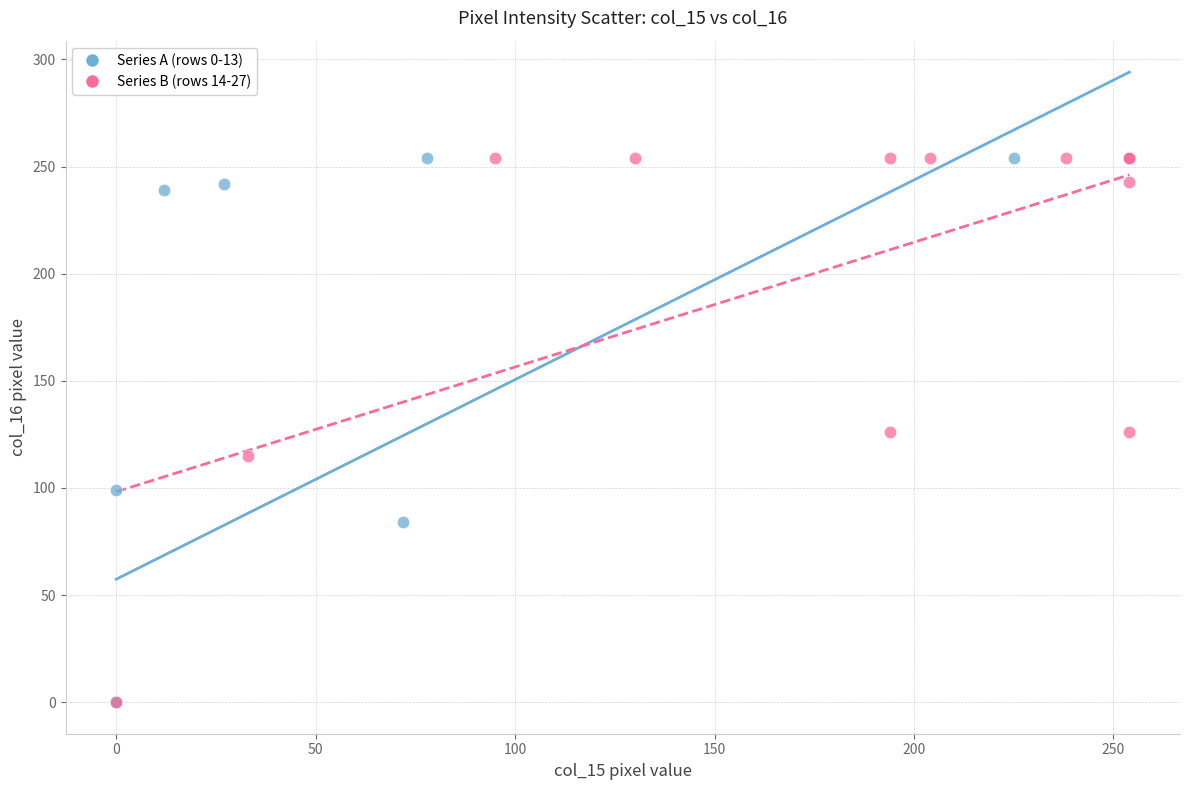

What are all the series names shown in the legend?

Series A (rows 0-13), Series B (rows 14-27)